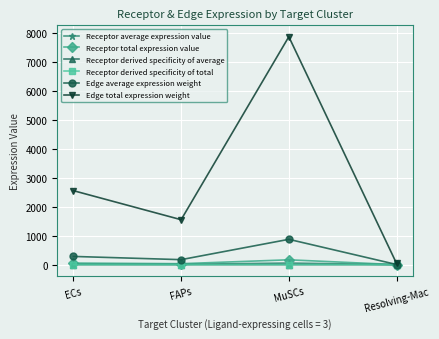

How many interior local valleys does the Edge average expression weight series have?

1